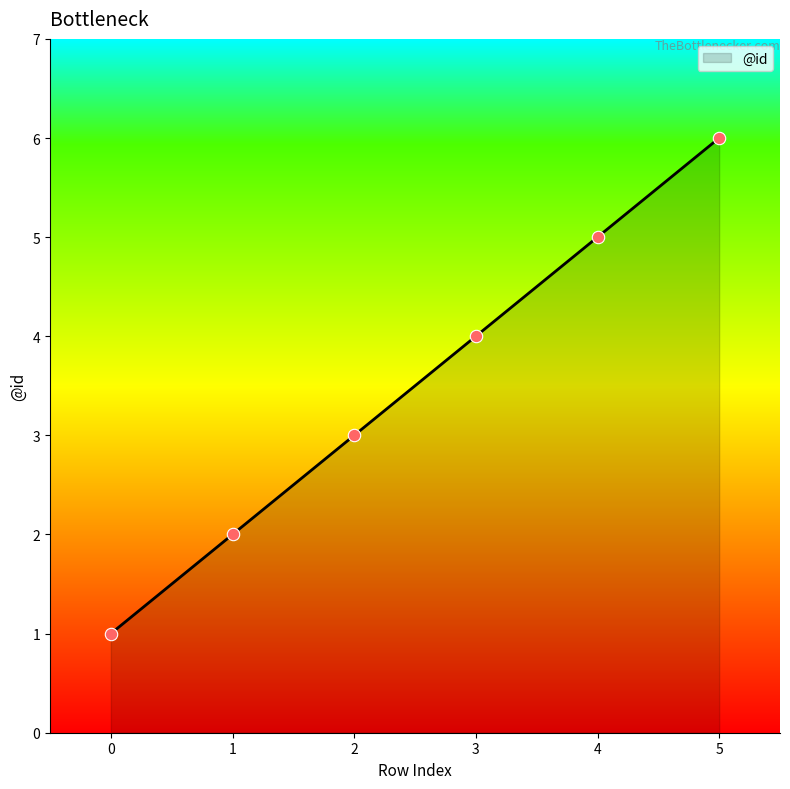

What is the change in value from 1 to 3?

+2